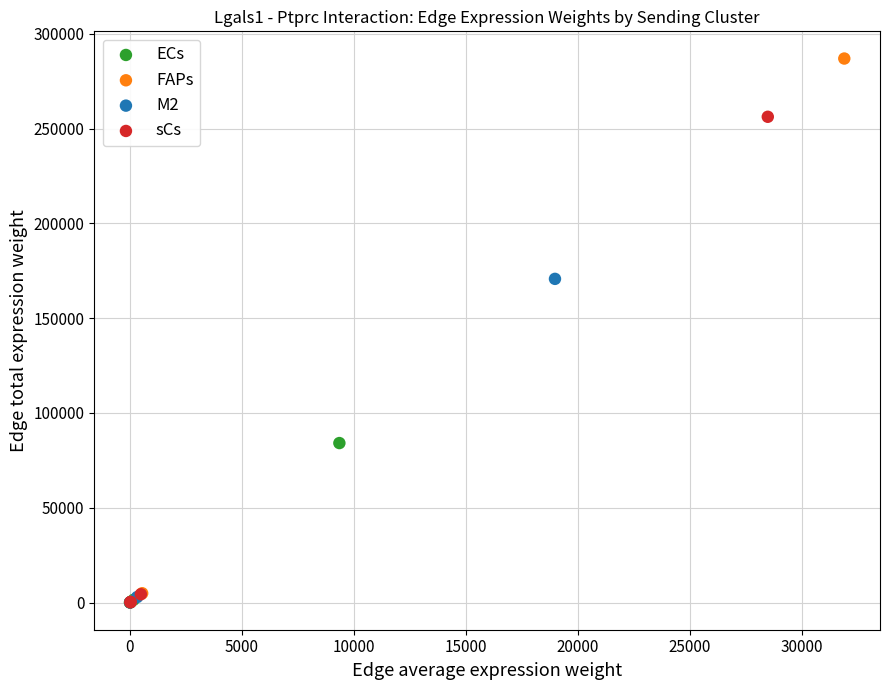

Which series has the widest spread of Y values?

FAPs